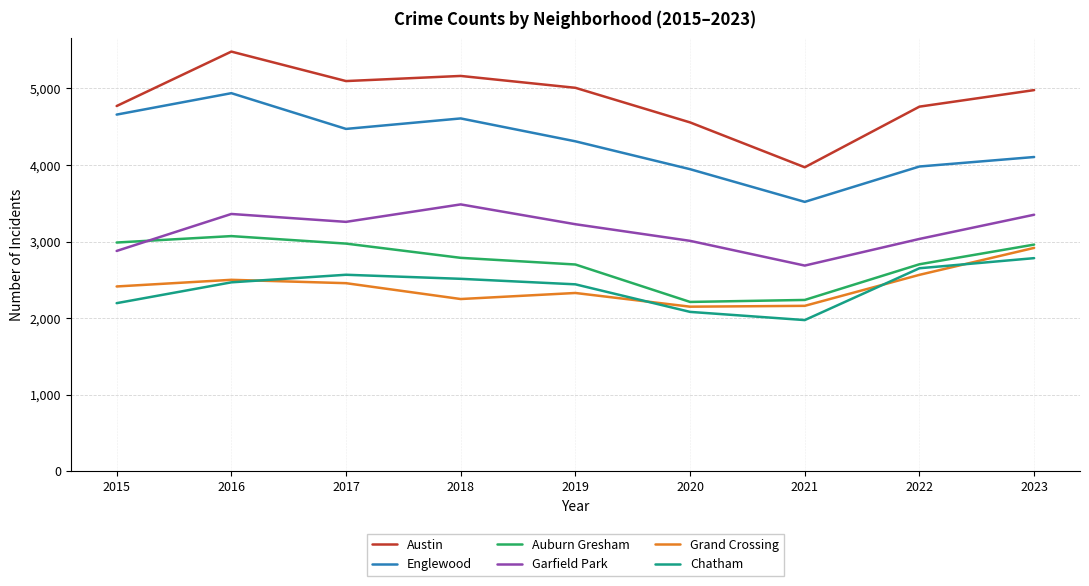

True or false: Englewood and Auburn Gresham cross at least once.

False